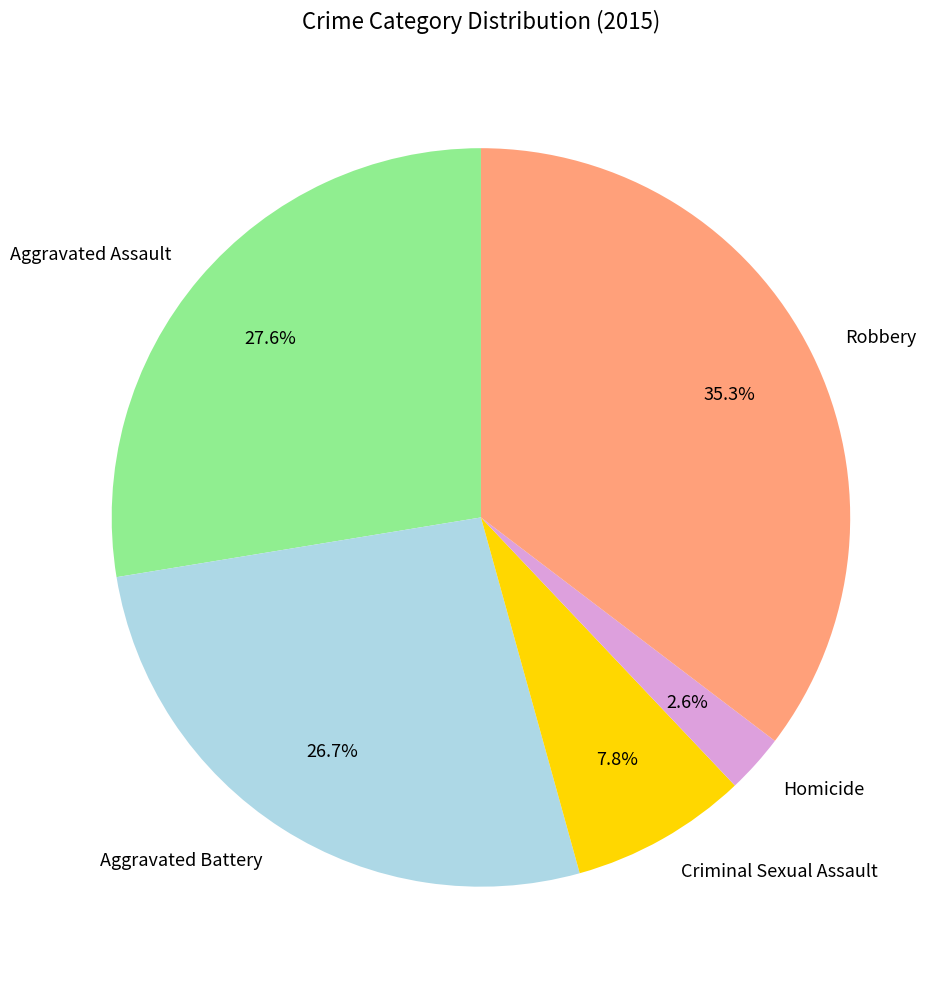

Is there any slice that represents more than half of the pie?

No